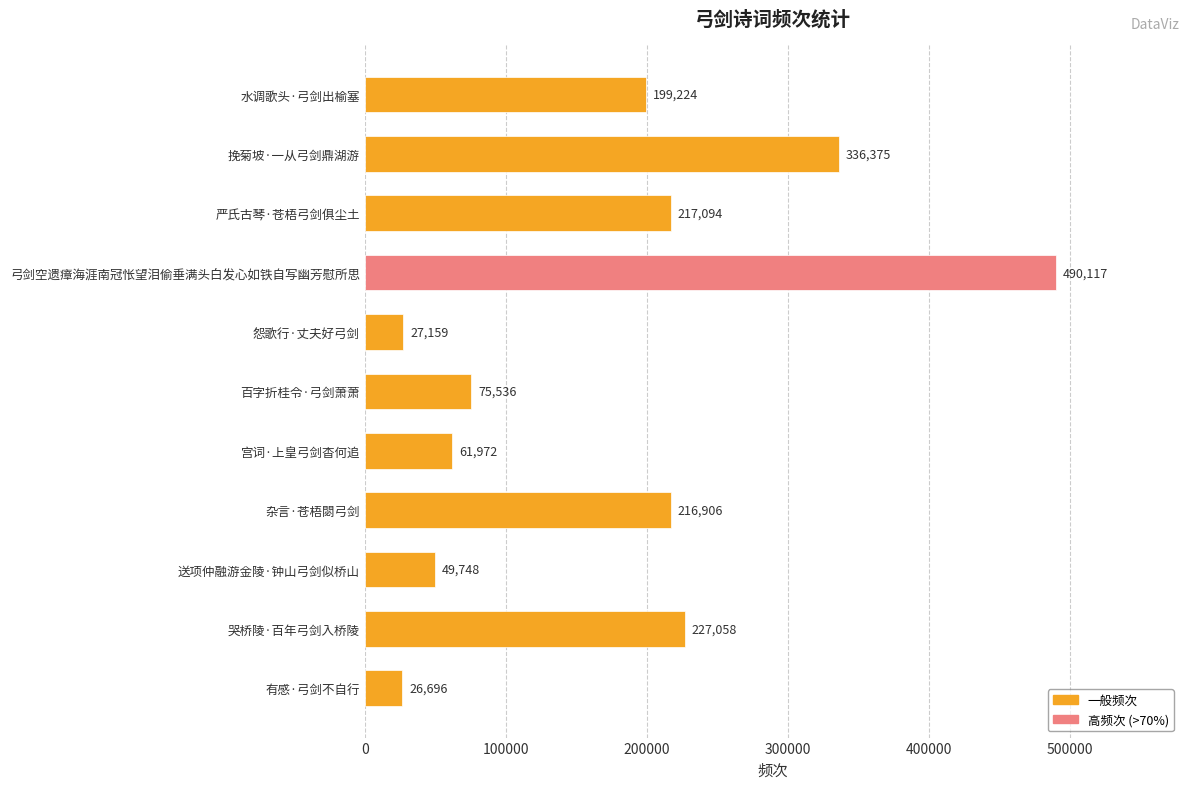

Reading bottom to top, list all the values displayed in this chart.

有感·弓剑不自行=26696	哭桥陵·百年弓剑入桥陵=227058	送项仲融游金陵·钟山弓剑似桥山=49748	杂言·苍梧閟弓剑=216906	宫词·上皇弓剑杳何追=61972	百字折桂令·弓剑萧萧=75536	怨歌行·丈夫好弓剑=27159	弓剑空遗瘴海涯南冠怅望泪偷垂满头白发心如铁自写幽芳慰所思=490117	严氏古琴·苍梧弓剑俱尘土=217094	挽菊坡·一从弓剑鼎湖游=336375	水调歌头·弓剑出榆塞=199224